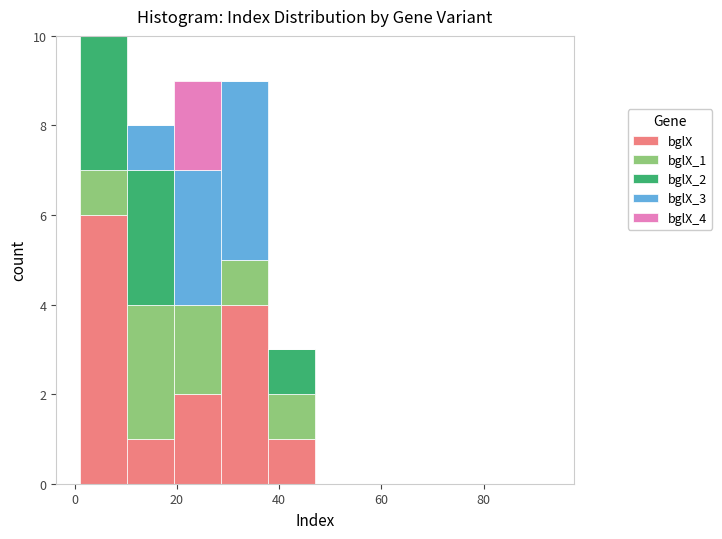

Reading left to right, list every stacked bar in this chart as the range it spans on the x-axis followed by its total height. Neither the bar edges nor the heights are printed on the chart, so give them approximately, as read against the axes.

1.0 to 10.2: 10
10.2 to 19.4: 8
19.4 to 28.6: 9
28.6 to 37.8: 9
37.8 to 47.0: 3
47.0 to 56.2: 0
56.2 to 65.4: 0
65.4 to 74.6: 0
74.6 to 83.8: 0
83.8 to 93.0: 0